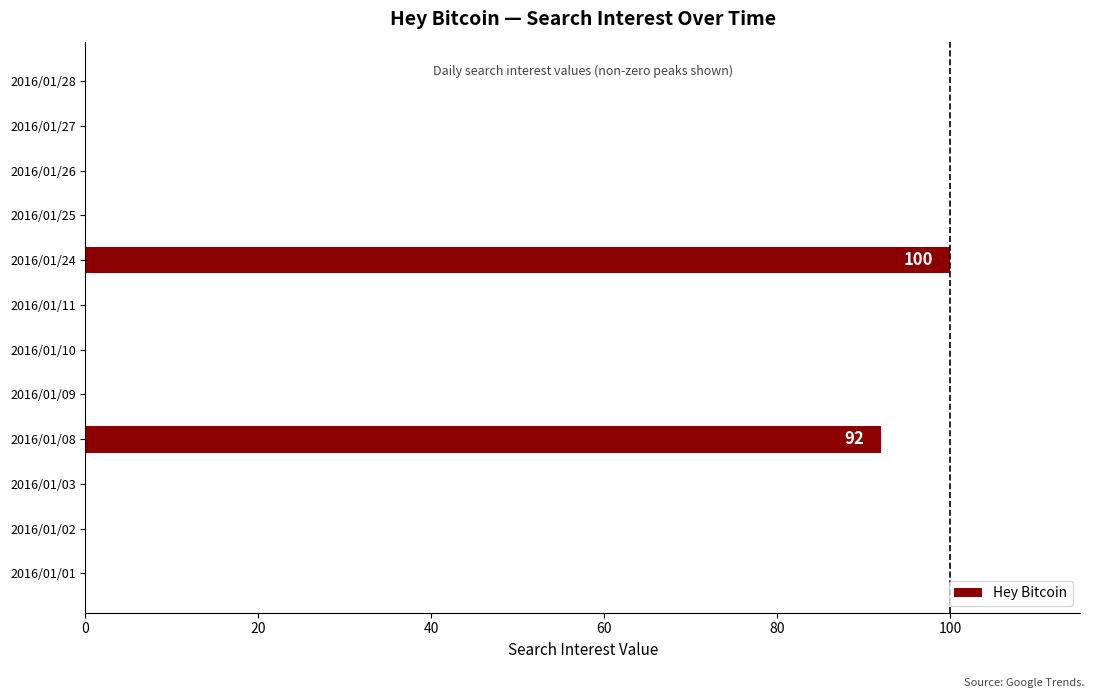

Which has a higher value, 2016/01/10 or 2016/01/24?

2016/01/24